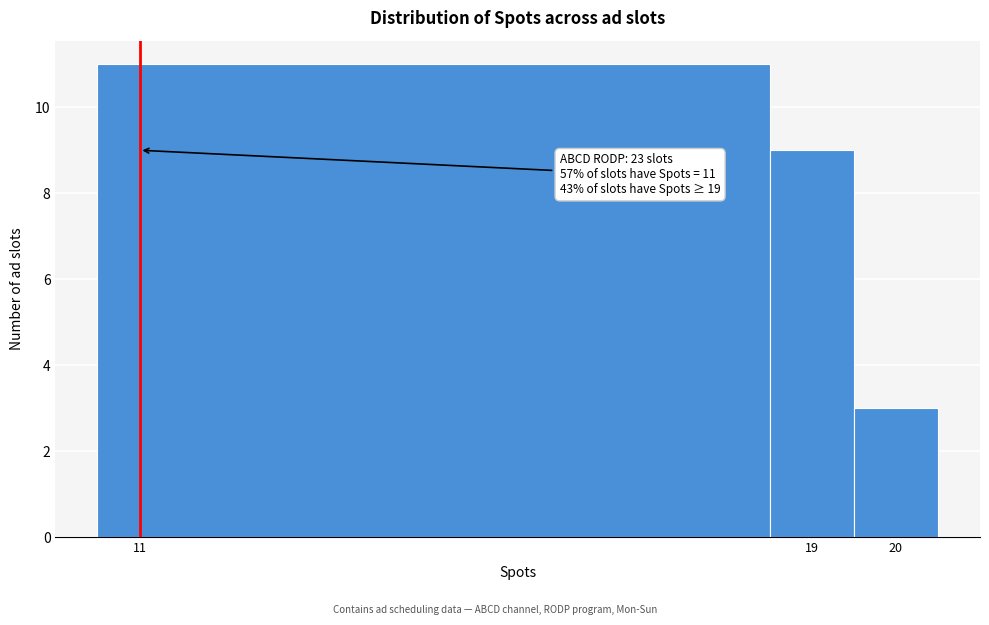

Over which range of the x-axis is the bar tallest?

10.5 to 18.5